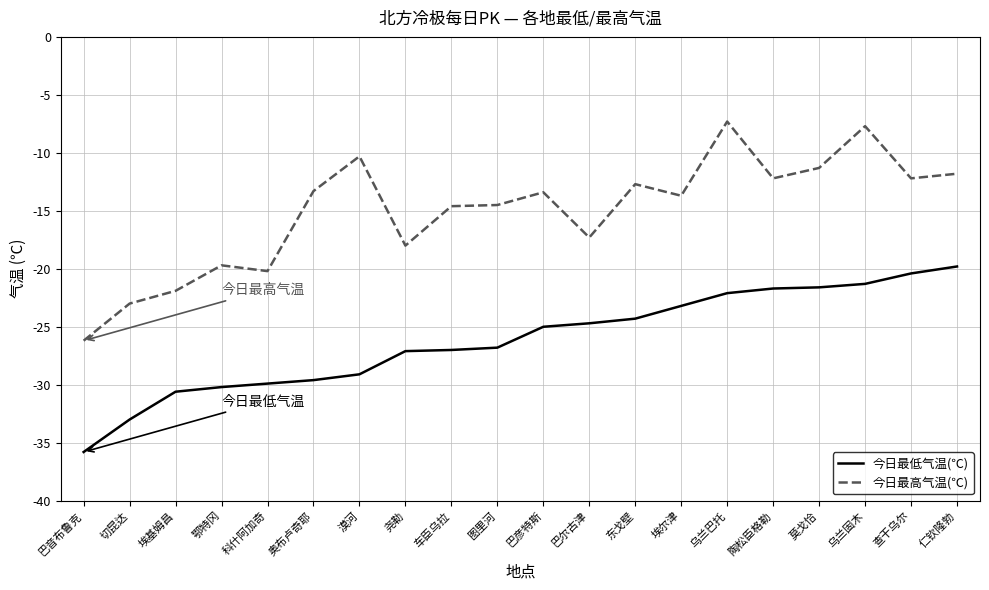

Where is the first local minimum for 今日最高气温(℃)?

科什阿加奇